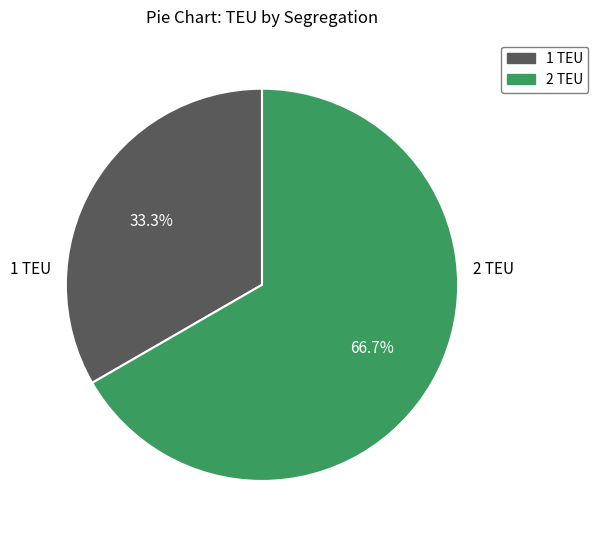

Does any single category account for the majority?

Yes